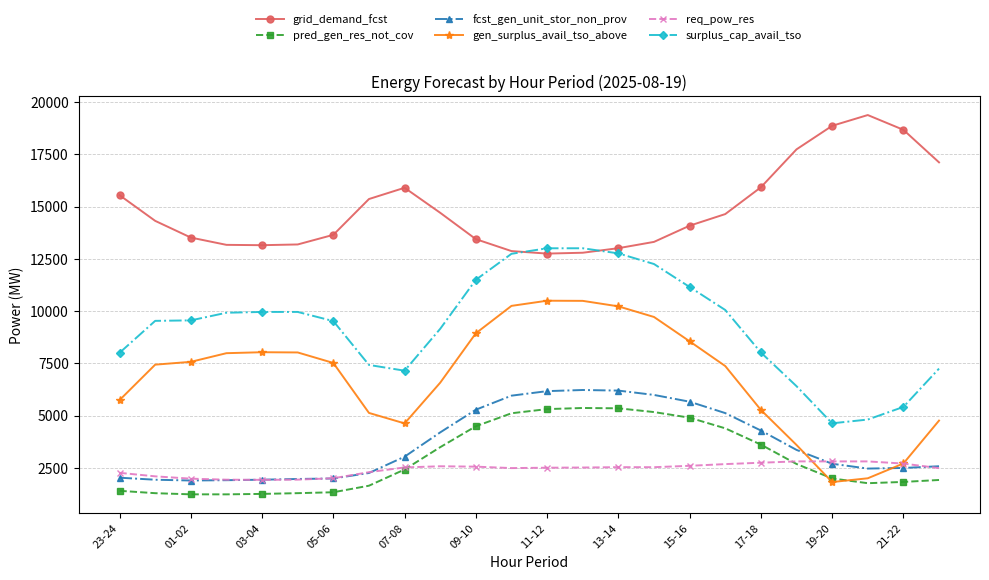

What is the value of the pred_gen_res_not_cov point at the 11th from the left?

4493